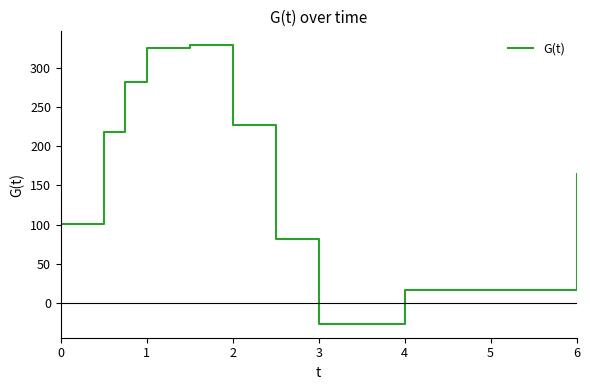

What is the smallest value displayed?

-27.2